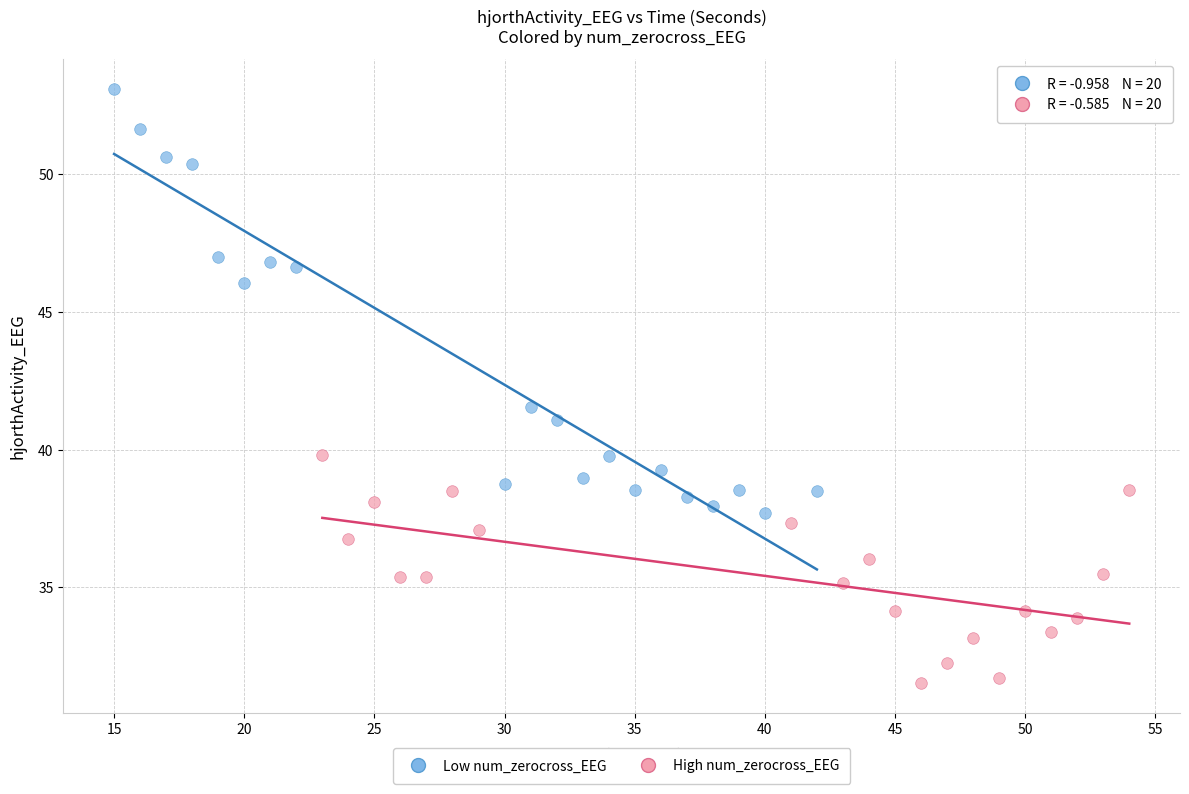

Which series reaches the maximum Y coordinate?

Low num_zerocross_EEG